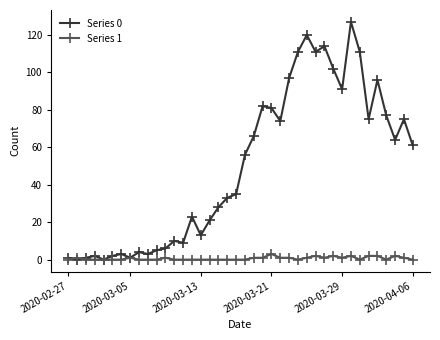

At how many categories does at least one series exceed 70?

16